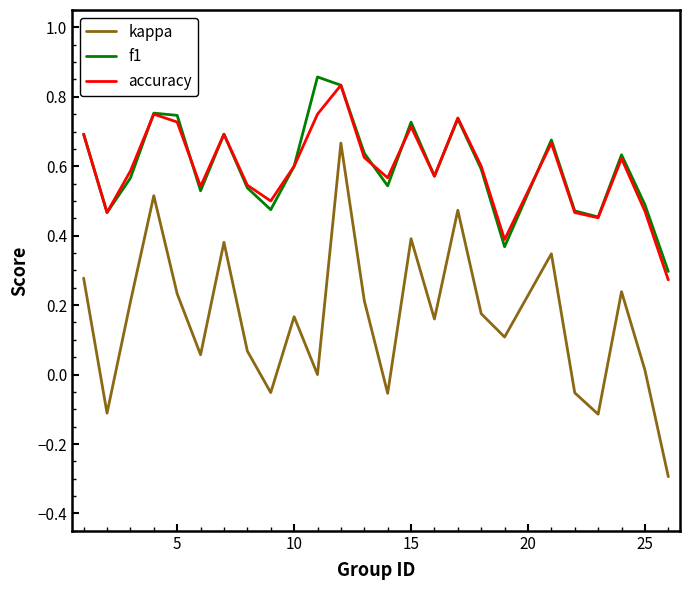

Which series has the widest spread of values?

kappa